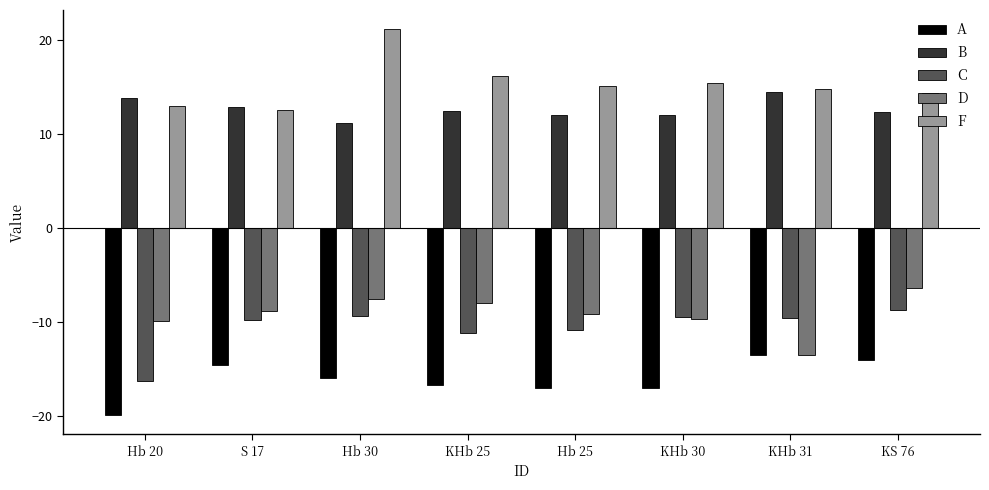

True or false: C has a value of -2.5 at Hb 30.

False